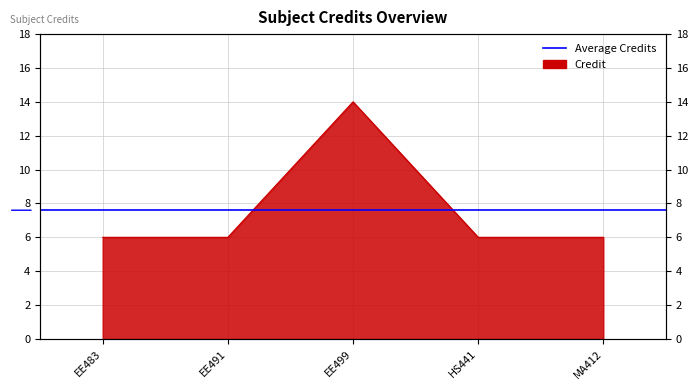

The chart shows a value of 8 at EE491. True or false?

False